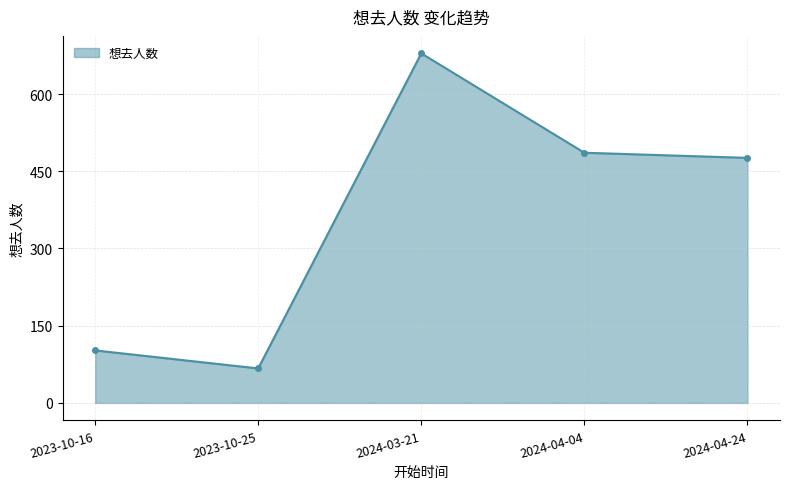

What value does the data have at 2023-10-16, to the nearest 100?

100